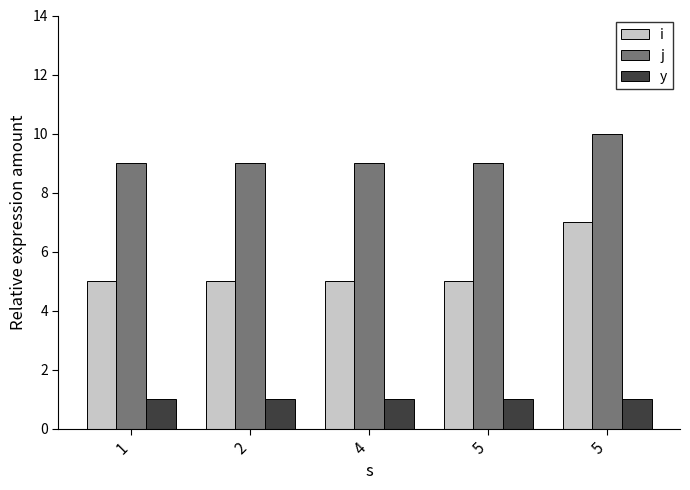

How many bars are there in total?

15